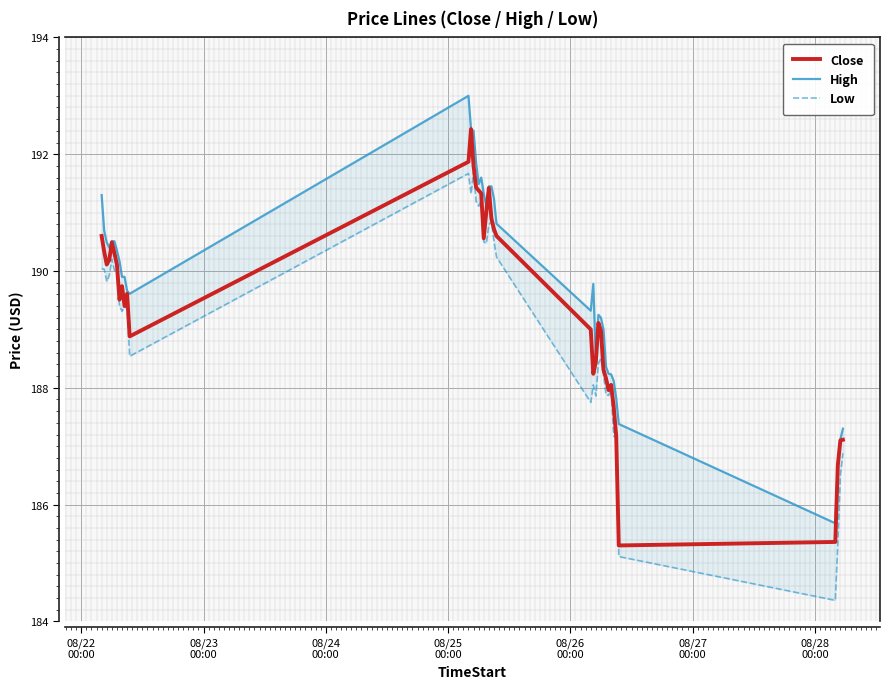

What is the highest value of the Close series?

192.4